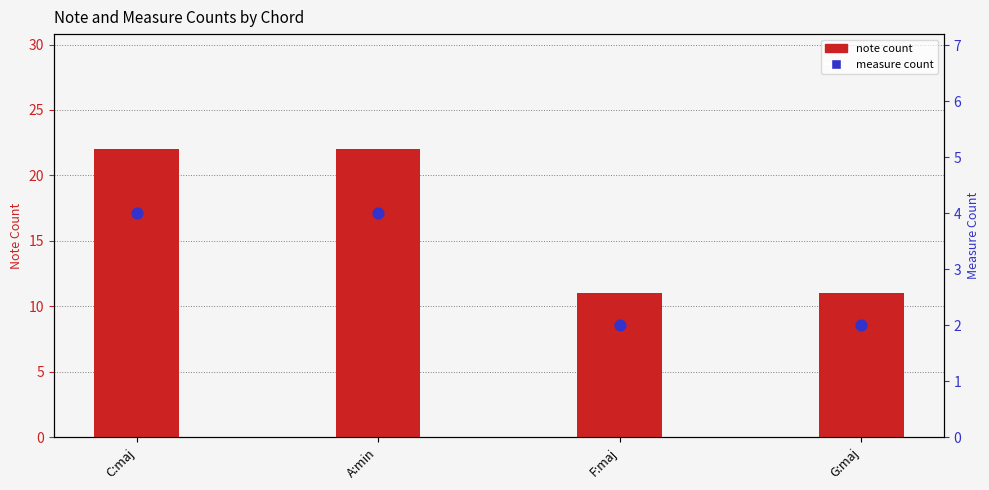

At which category is the sum across all series the highest?

C:maj